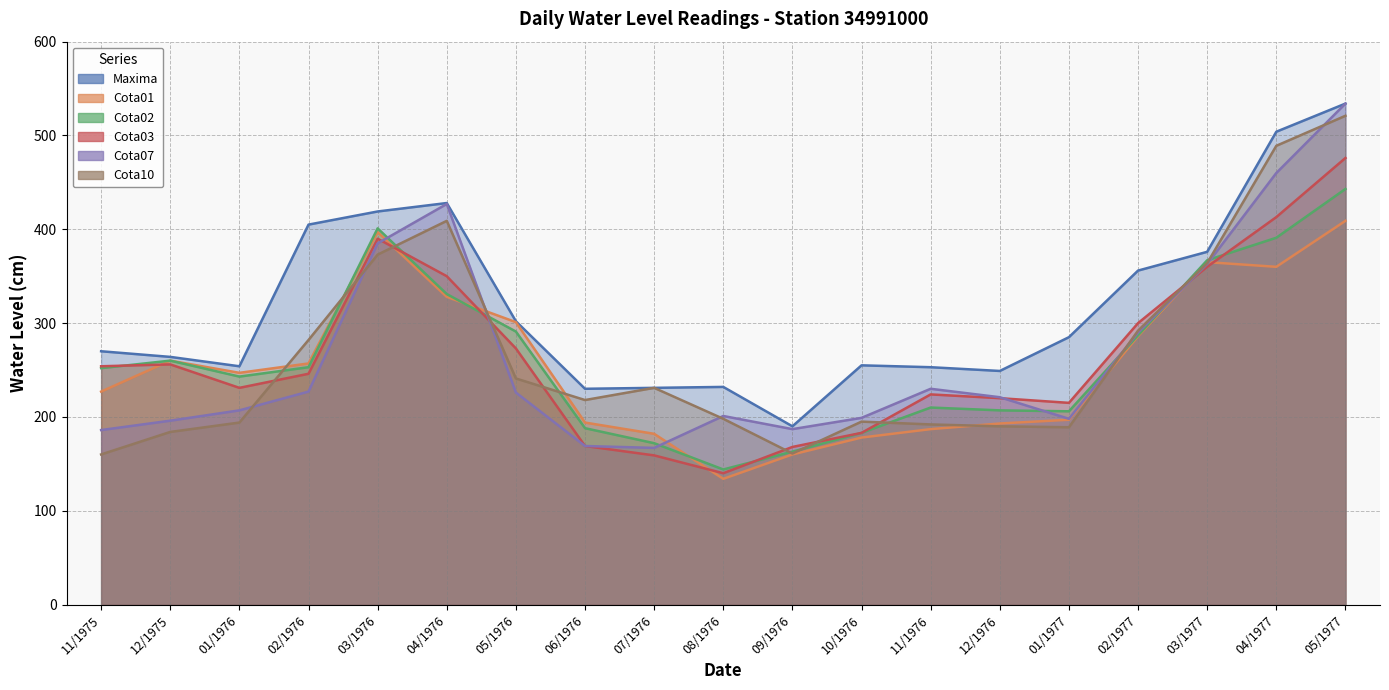

List the labels in order of Cota03 value, largest first.

05/1977, 04/1977, 03/1976, 03/1977, 04/1976, 02/1977, 05/1976, 12/1975, 11/1975, 02/1976, 01/1976, 11/1976, 12/1976, 01/1977, 10/1976, 06/1976, 09/1976, 07/1976, 08/1976